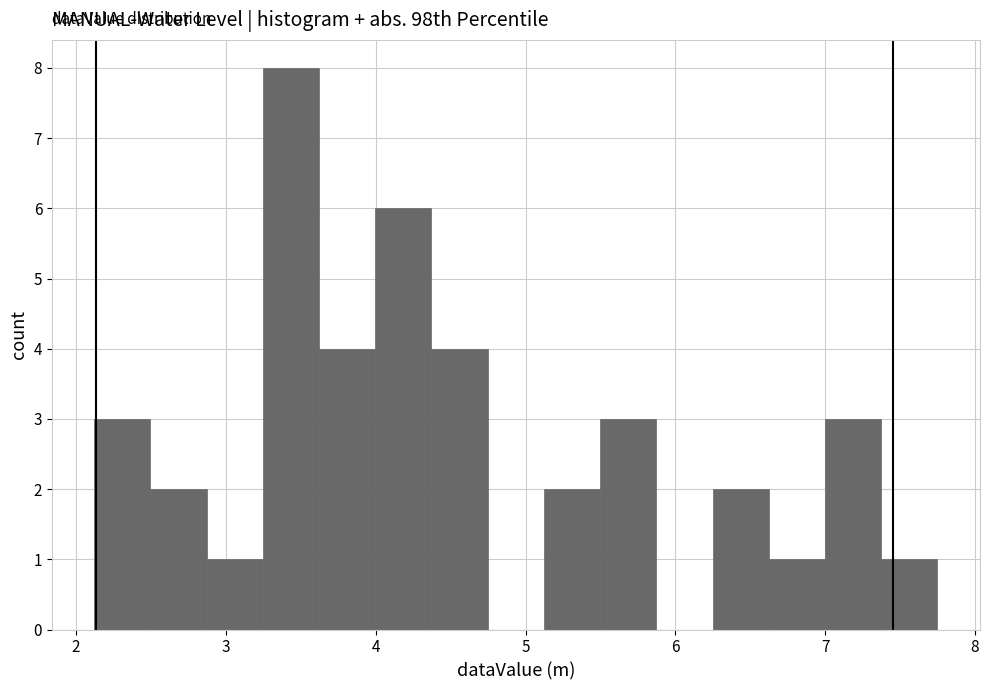

Read against the x-axis, roughly where is the centre of the tallest bar?

3.4